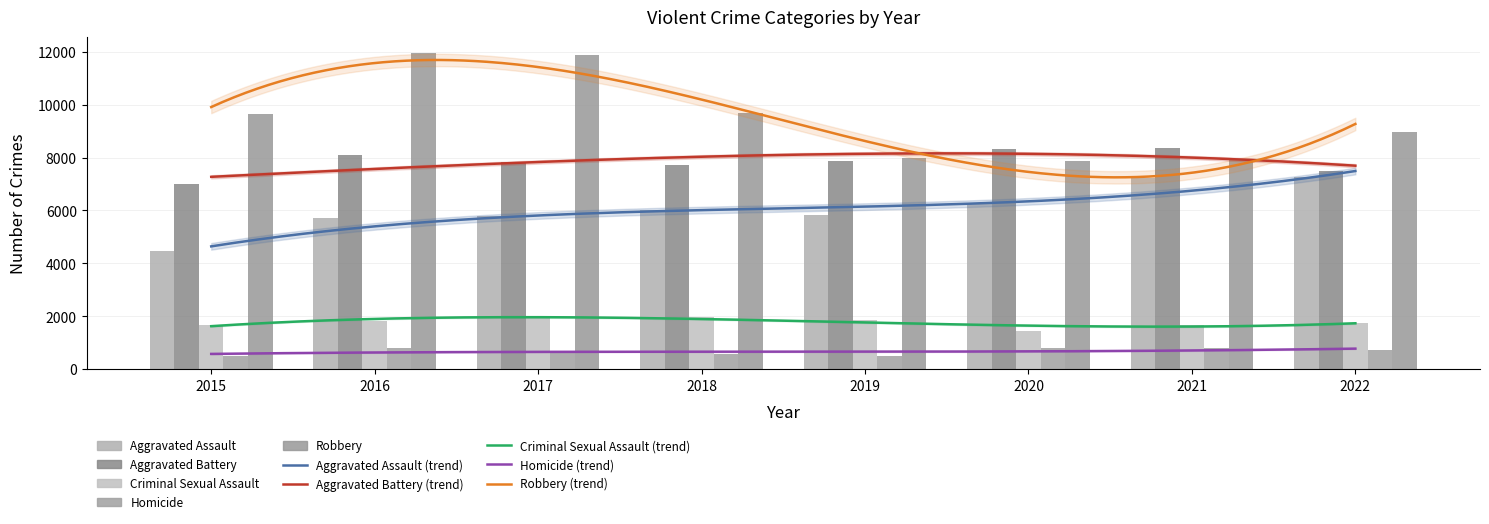

Which series changed the most between 2016 and 2018?

Robbery